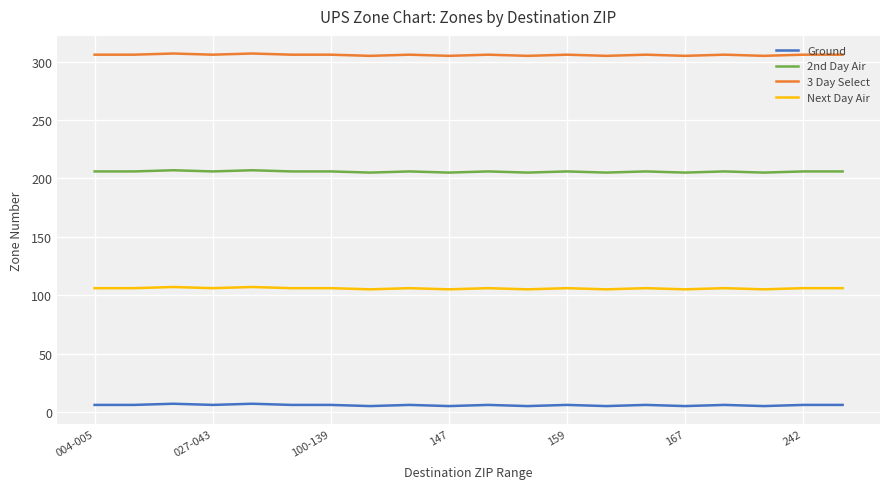

True or false: 3 Day Select and 2nd Day Air intersect in this chart.

False